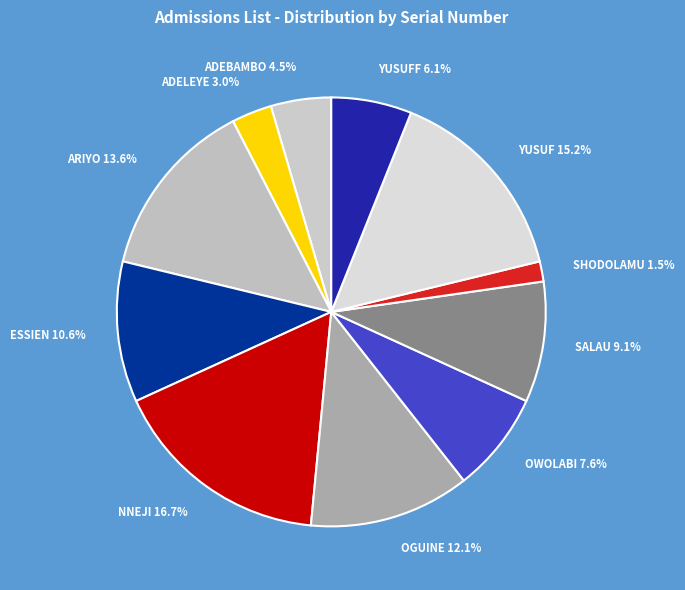

To the nearest percent, what is the combined percentage of SHODOLAMU and YUSUFF?

8%